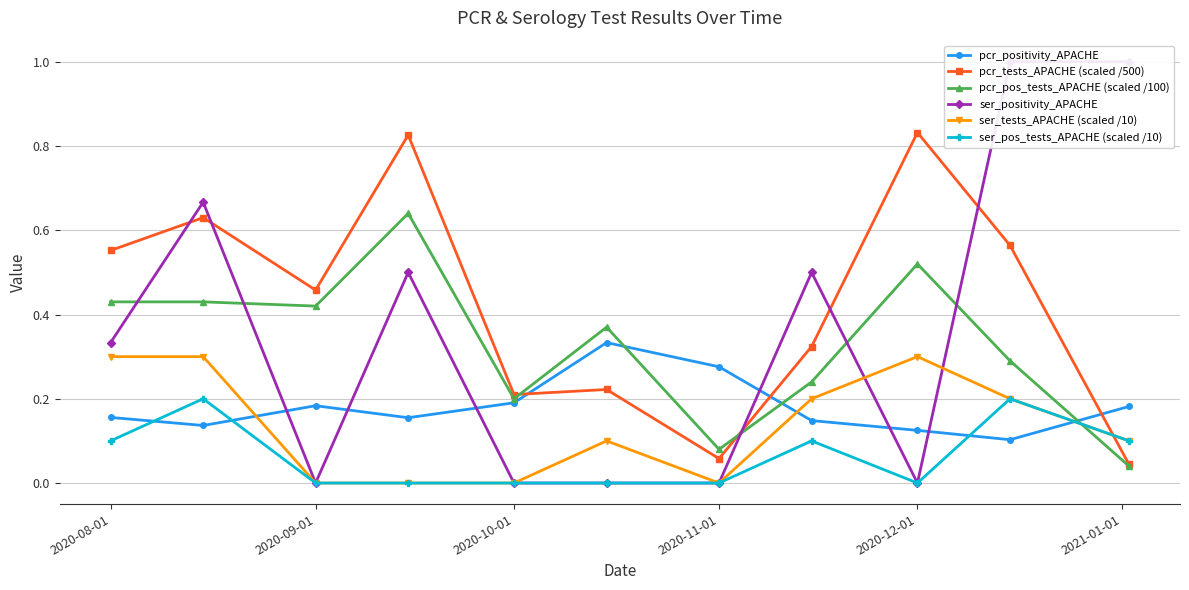

Which series has the widest spread of values?

ser_positivity_APACHE